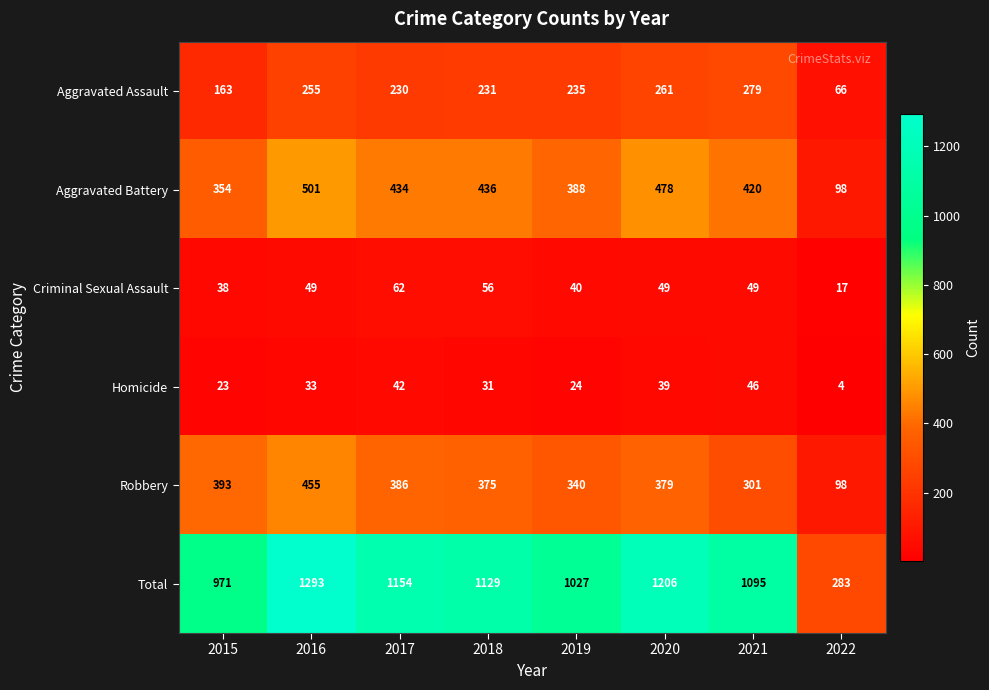

The value of Aggravated Battery at 2018 is 128. True or false?

False